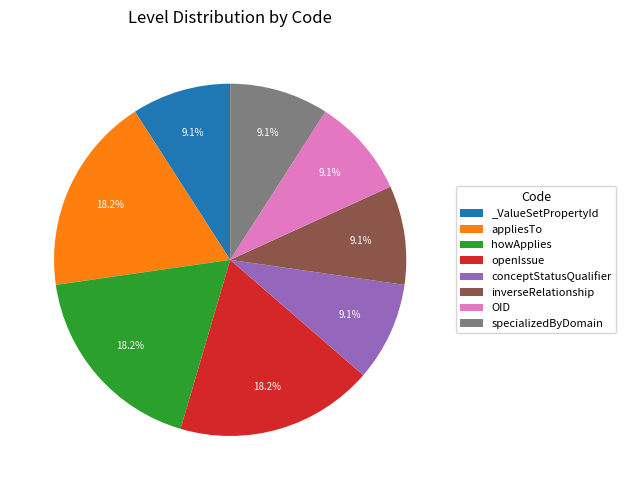

To the nearest percent, what percentage of the pie is specializedByDomain?

9%